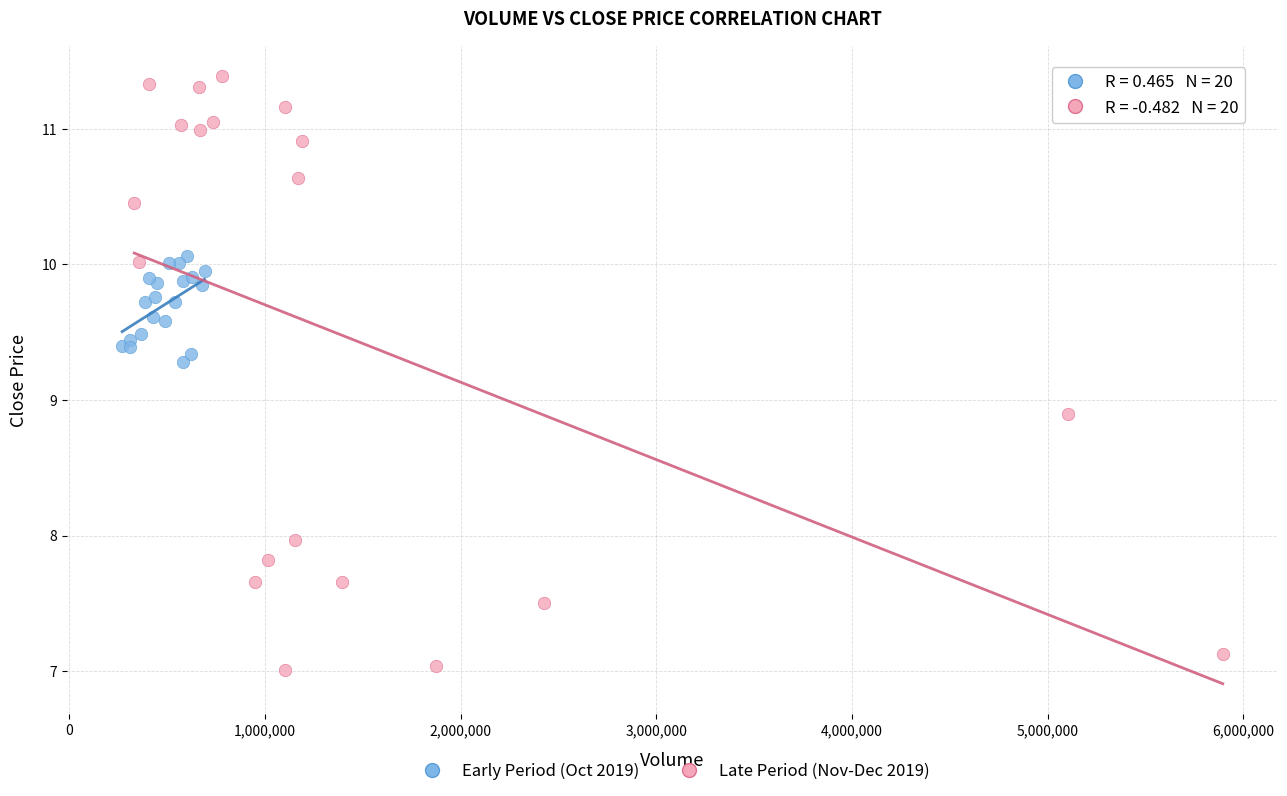

Which series contains the lowest Y value?

Late Period (Nov-Dec 2019)